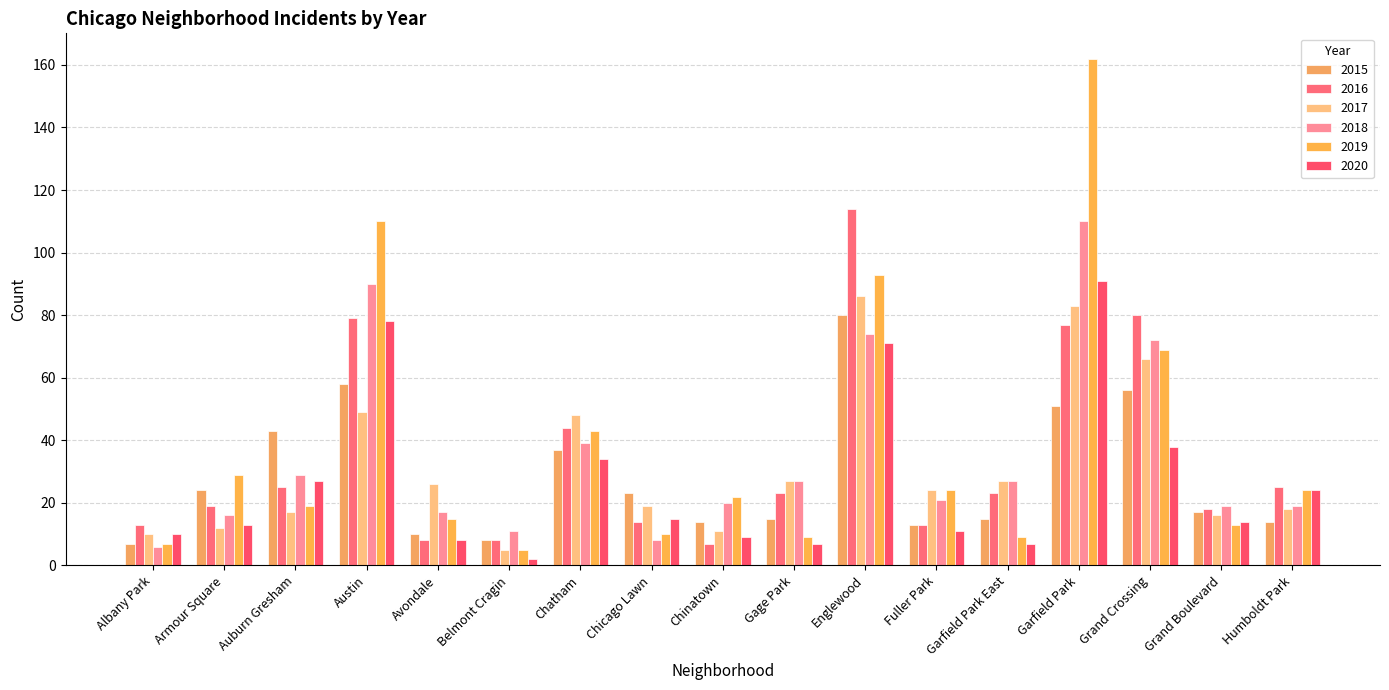

Between Avondale and Chatham, which series saw the biggest shift?

2016